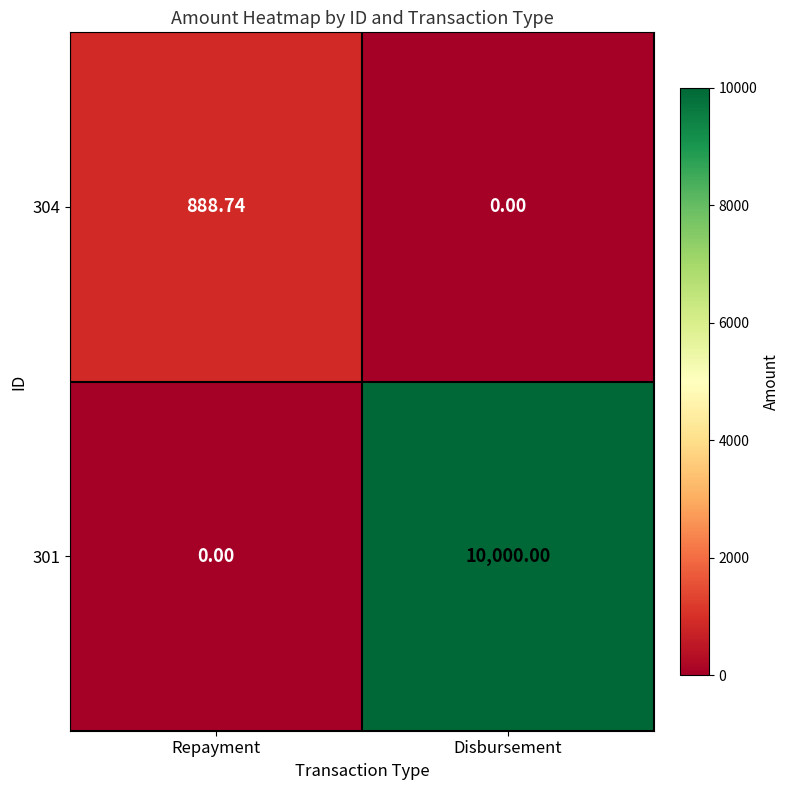

Rank the categories by 301 value from highest to lowest.

Disbursement, Repayment